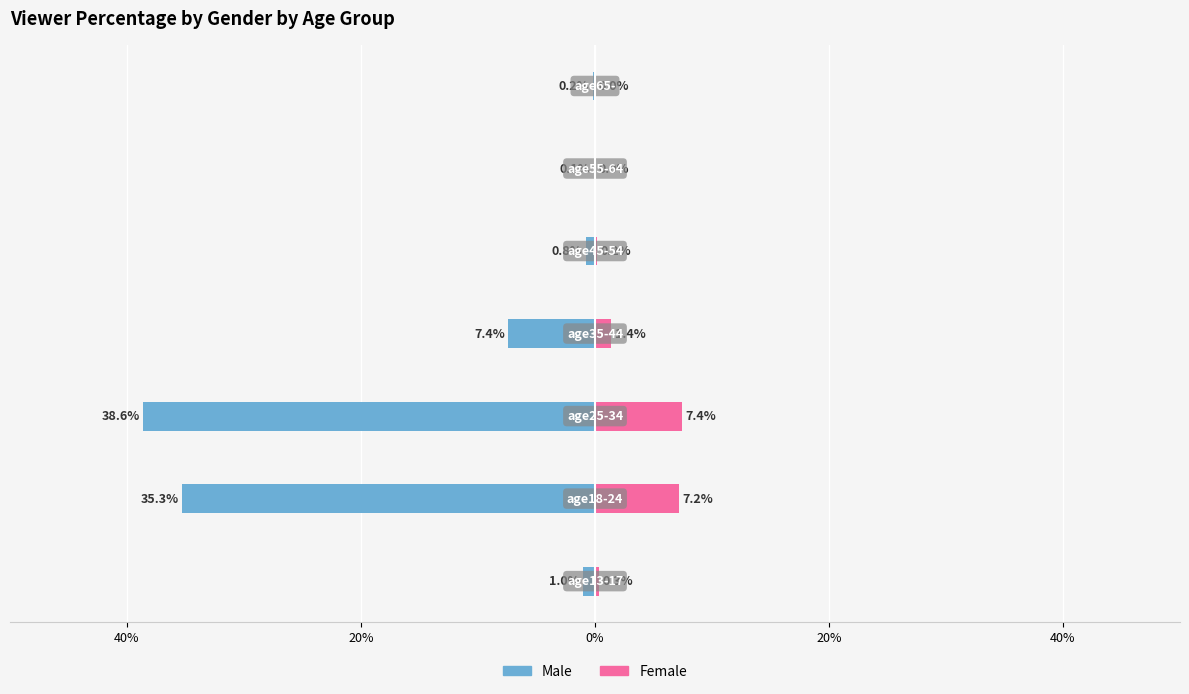

What is the value of the male bar at the 2nd from the left?

-35.3